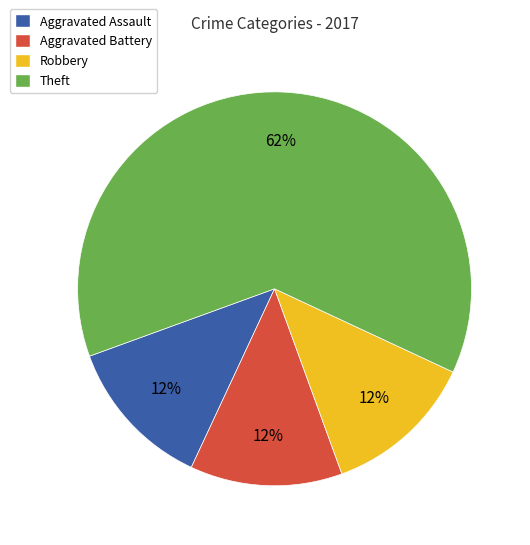

Count the number of slices in the pie.

4